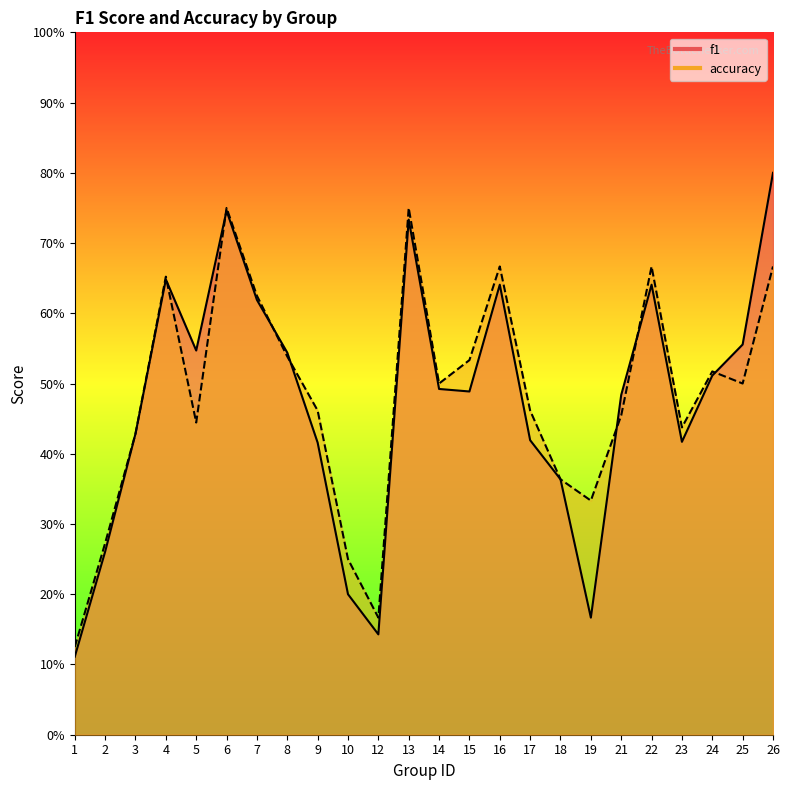

How many lines are shown in the chart?

2